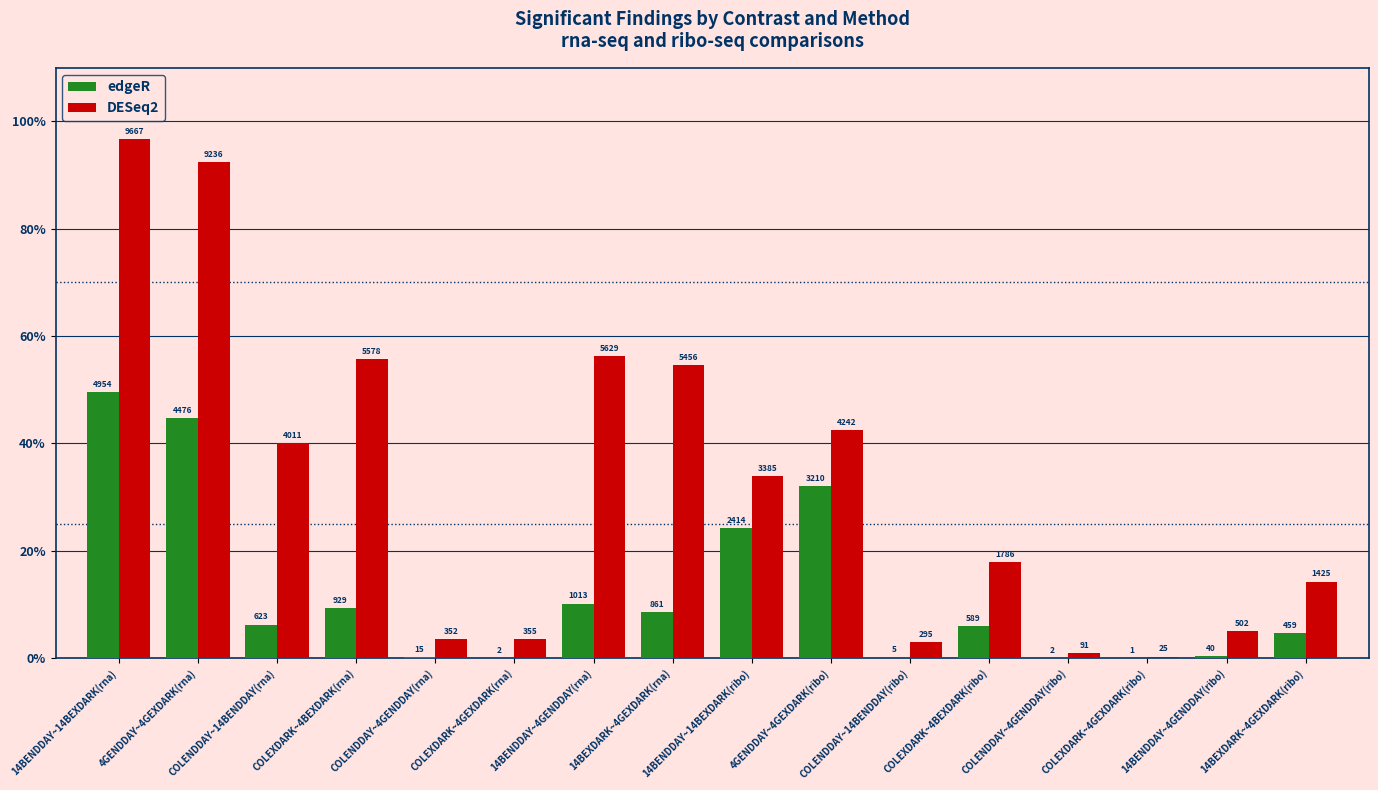

What is the label of the 2nd bar from the left?

4GENDDAY~4GEXDARK(rna)